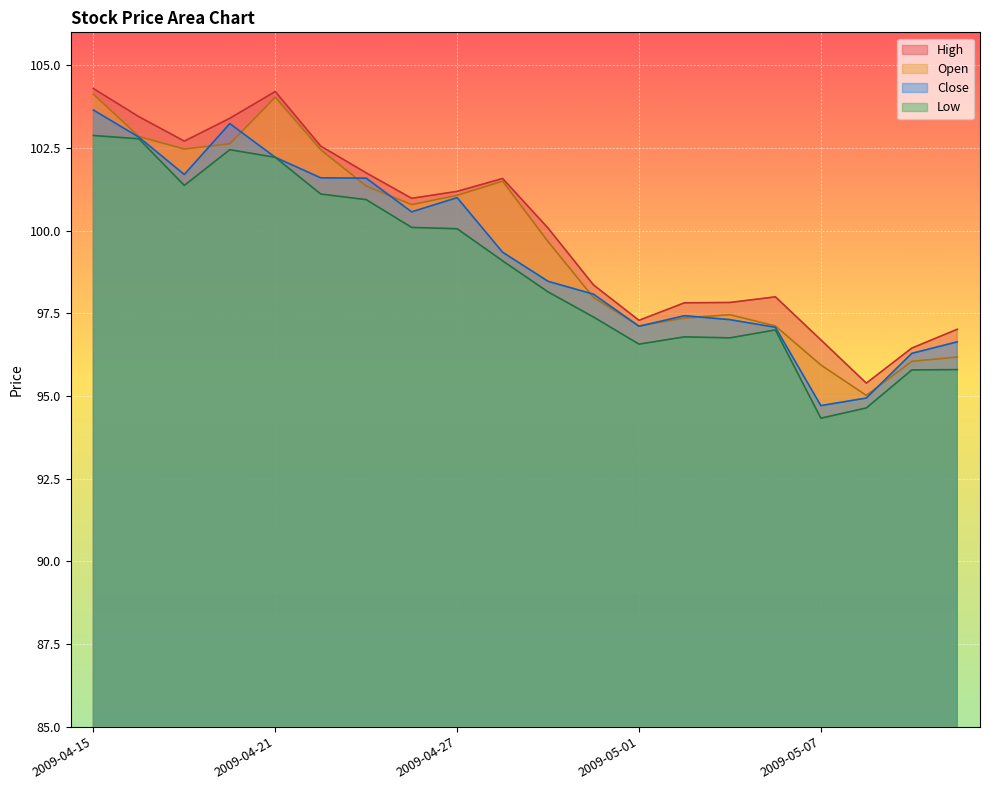

What is the minimum value for Open?

95.0